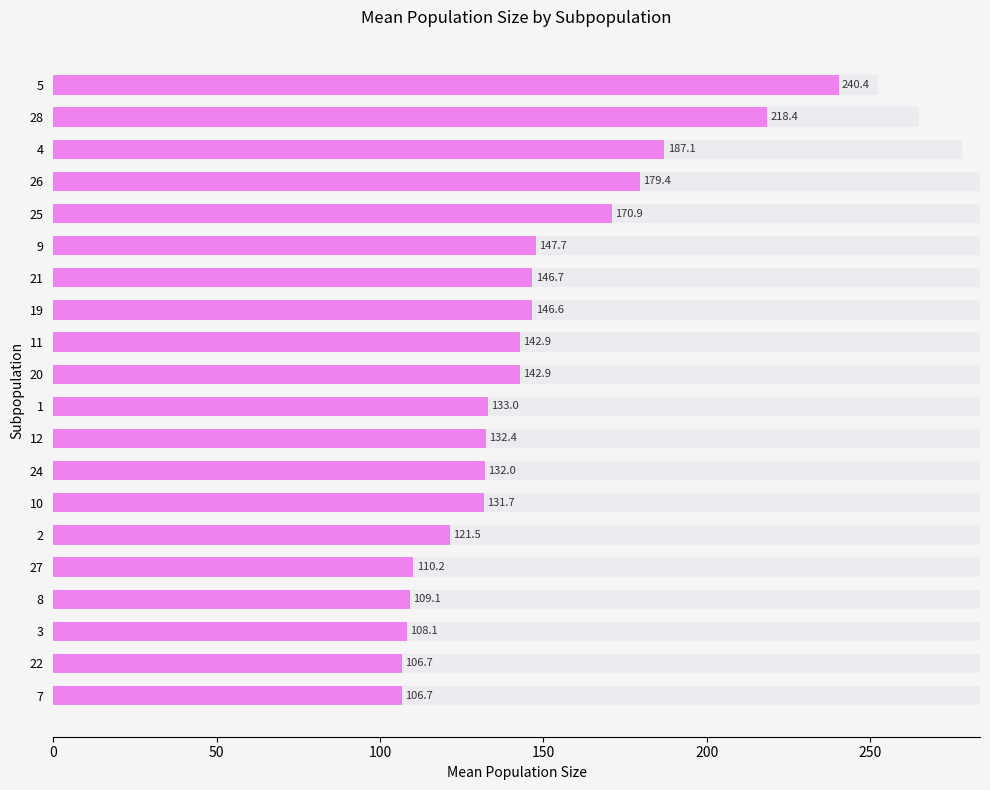

How many data points are less than 142?

10